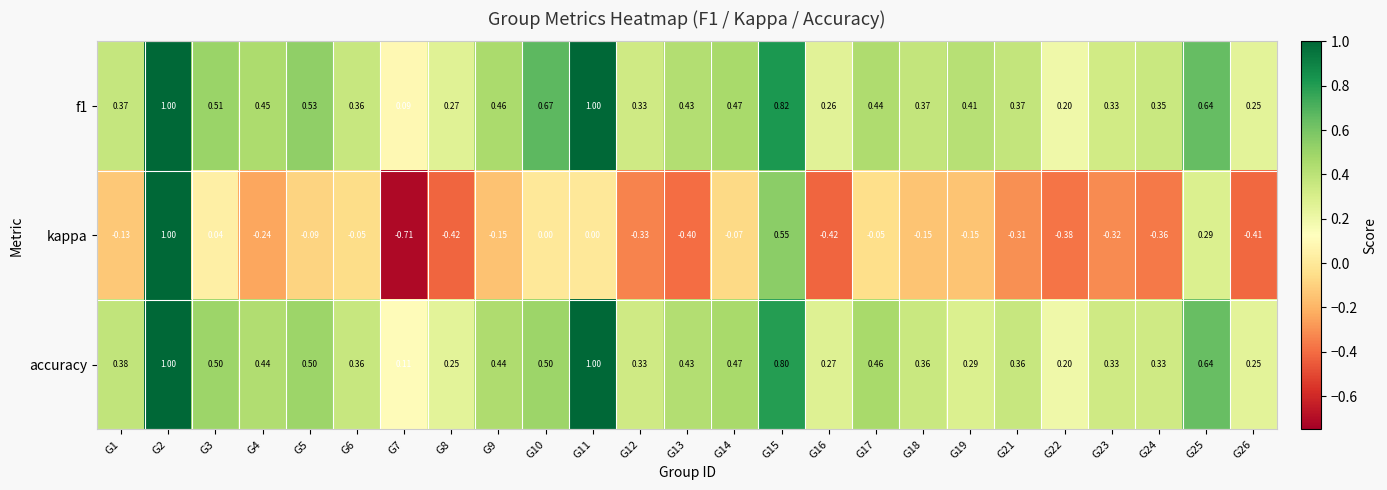

Is the value of f1 at G10 greater than the value of kappa at G1?

Yes